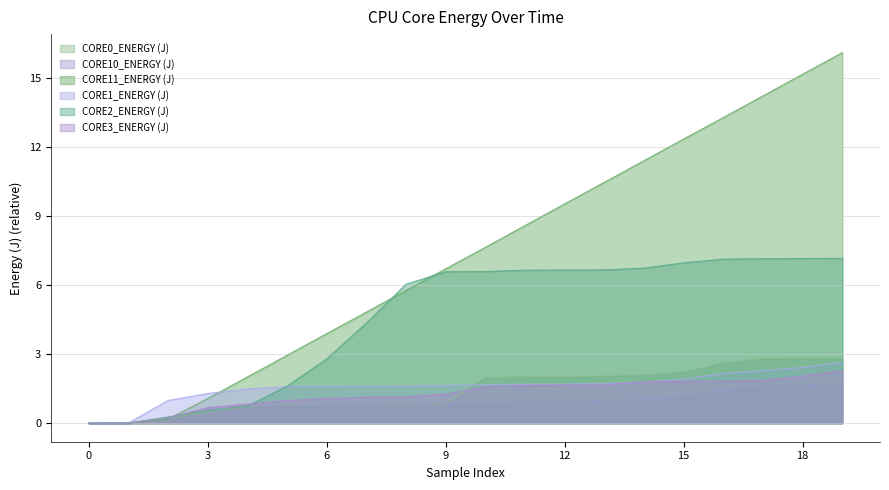

The CORE11_ENERGY (J) series shows 2.0 at 5. True or false?

False